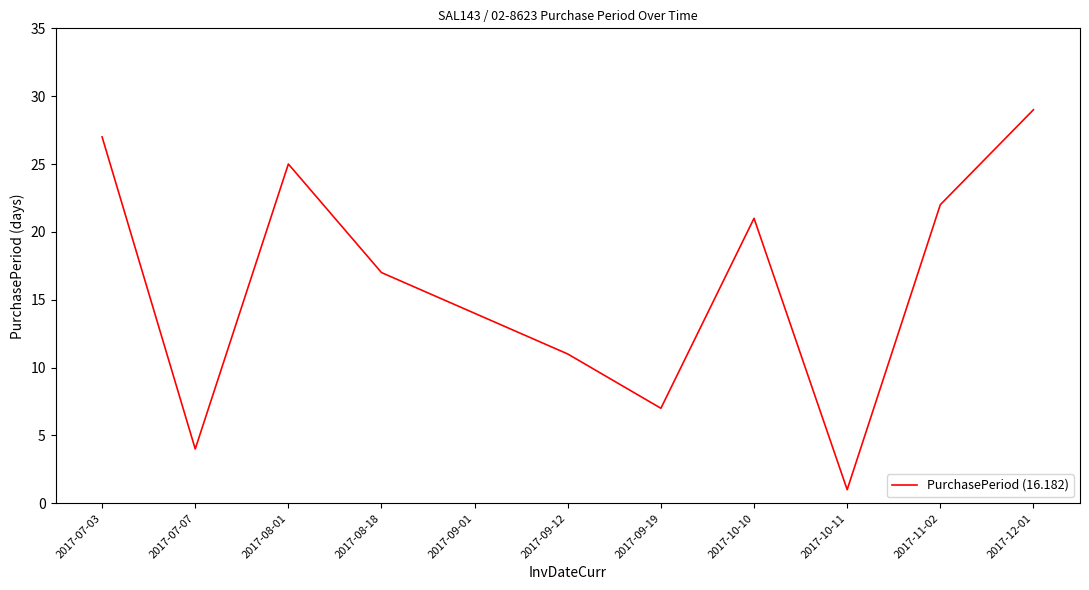

Does the chart have visible grid lines?

No